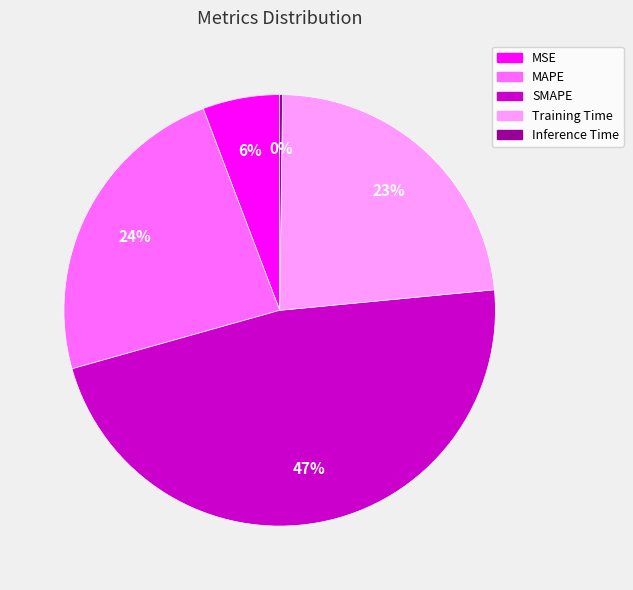

Is it true that Training Time is 11% of the pie?

False